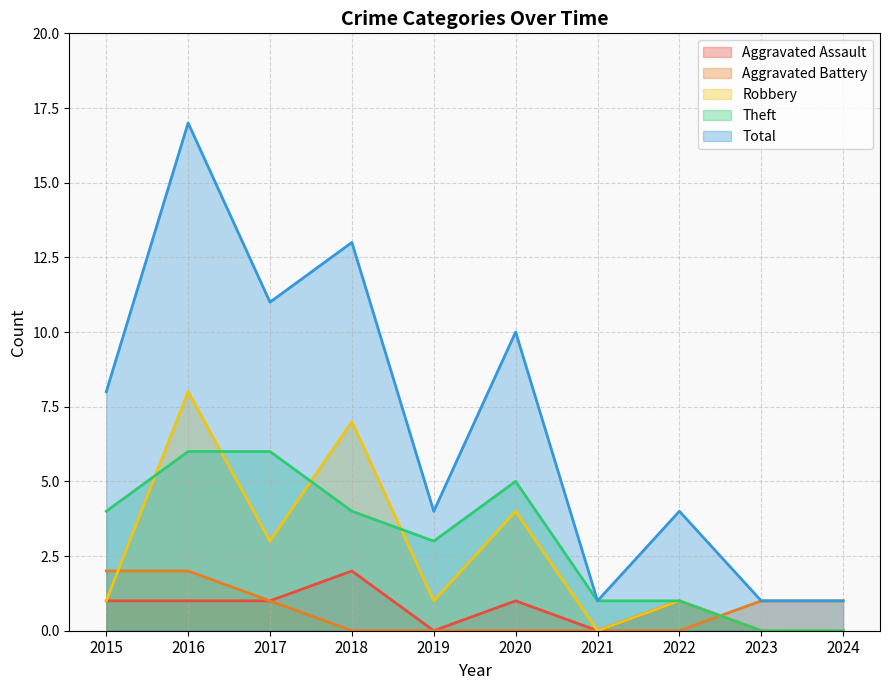

In Robbery, how many points are lower than both neighbors (excluding endpoints)?

3